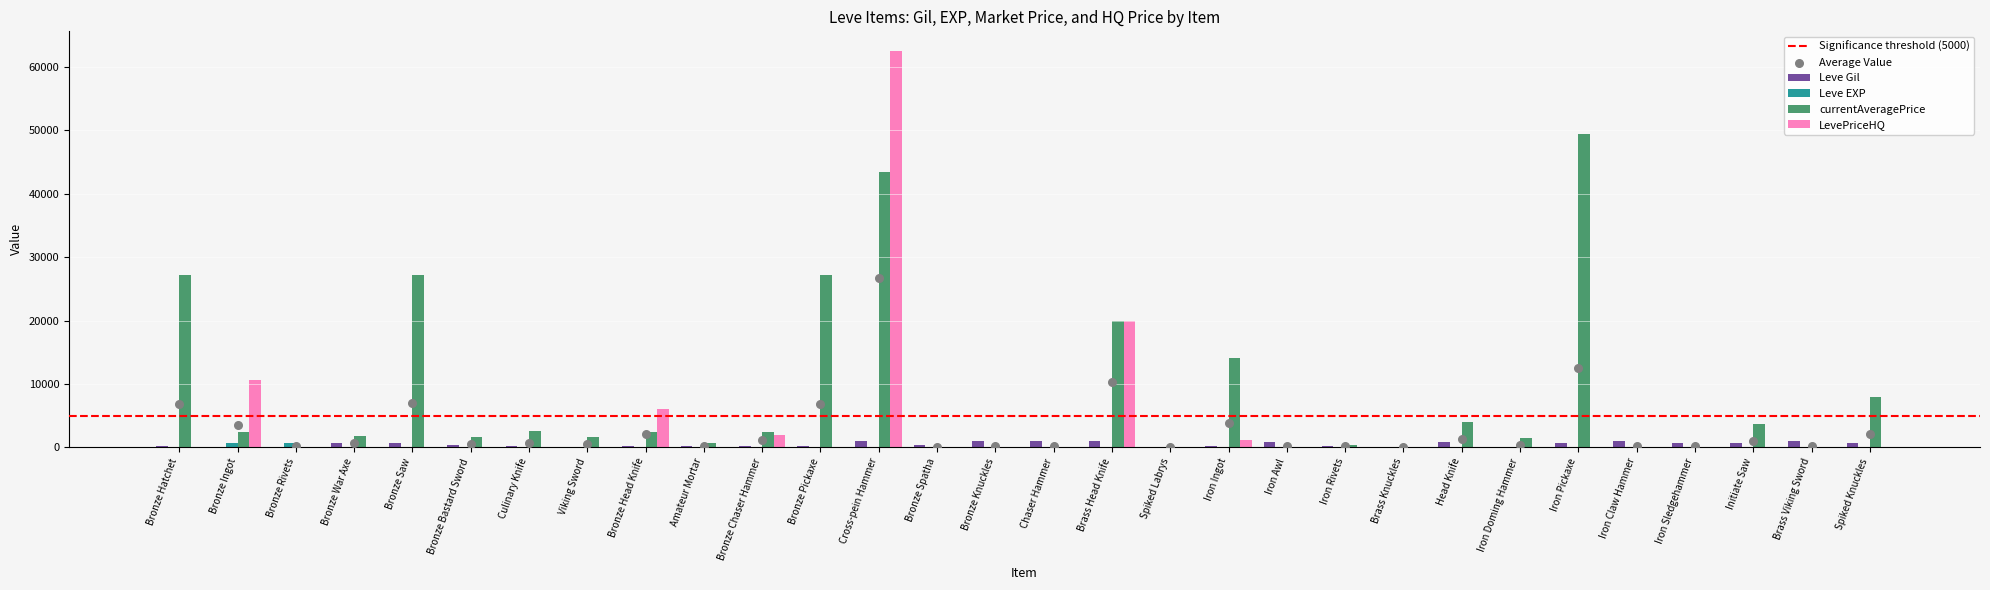

Which series has the largest Y range (max minus min)?

LevePriceHQ